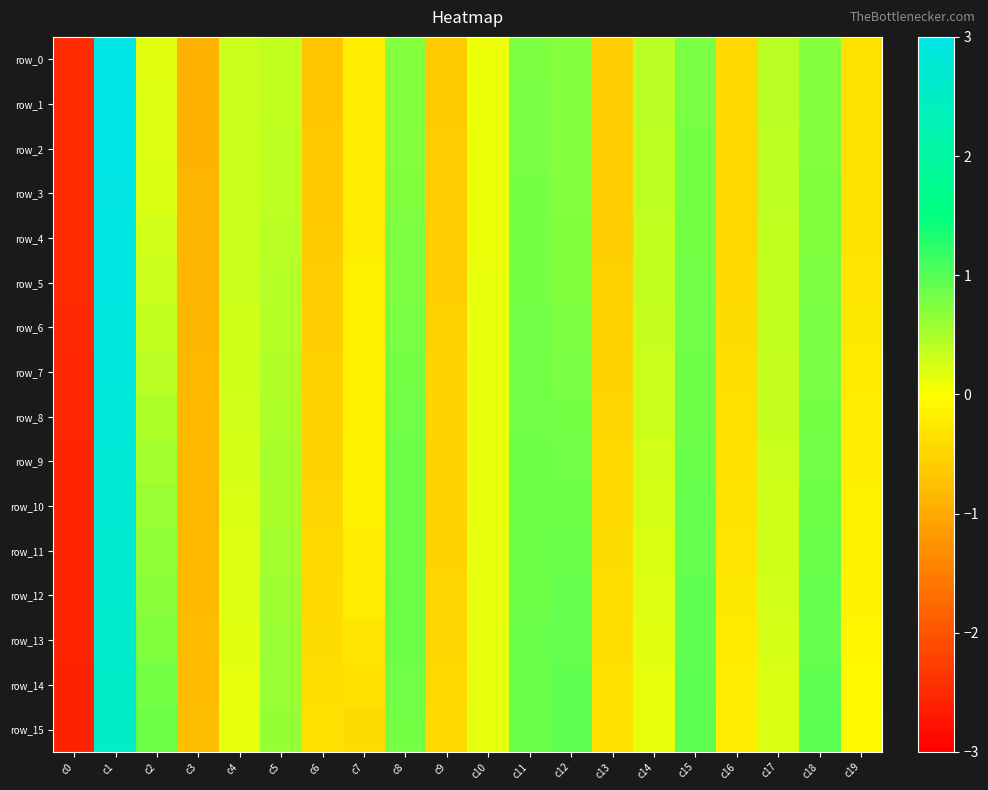

Reading left to right, extract all data points from this chart.

row_0: c0=-2.5	c1=3.0	c2=0.2	c3=-0.9	c4=0.3	c5=0.4	c6=-0.7	c7=-0.2	c8=0.7	c9=-0.6	c10=0.1	c11=0.8	c12=0.7	c13=-0.6	c14=0.4	c15=0.8	c16=-0.4	c17=0.4	c18=0.7	c19=-0.3
row_1: c0=-2.5	c1=3.0	c2=0.2	c3=-0.9	c4=0.3	c5=0.4	c6=-0.7	c7=-0.2	c8=0.7	c9=-0.6	c10=0.1	c11=0.8	c12=0.7	c13=-0.6	c14=0.4	c15=0.8	c16=-0.5	c17=0.4	c18=0.7	c19=-0.3
row_2: c0=-2.5	c1=3.0	c2=0.2	c3=-0.9	c4=0.3	c5=0.4	c6=-0.7	c7=-0.2	c8=0.7	c9=-0.6	c10=0.1	c11=0.8	c12=0.7	c13=-0.6	c14=0.4	c15=0.8	c16=-0.5	c17=0.4	c18=0.7	c19=-0.3
row_3: c0=-2.5	c1=3.0	c2=0.2	c3=-0.9	c4=0.3	c5=0.4	c6=-0.6	c7=-0.2	c8=0.7	c9=-0.6	c10=0.1	c11=0.8	c12=0.7	c13=-0.6	c14=0.4	c15=0.8	c16=-0.5	c17=0.4	c18=0.7	c19=-0.3
row_4: c0=-2.5	c1=2.9	c2=0.3	c3=-0.9	c4=0.3	c5=0.4	c6=-0.6	c7=-0.2	c8=0.8	c9=-0.6	c10=0.1	c11=0.8	c12=0.7	c13=-0.6	c14=0.4	c15=0.8	c16=-0.4	c17=0.4	c18=0.7	c19=-0.3
row_5: c0=-2.5	c1=2.9	c2=0.3	c3=-0.9	c4=0.3	c5=0.4	c6=-0.6	c7=-0.2	c8=0.8	c9=-0.6	c10=0.1	c11=0.8	c12=0.7	c13=-0.6	c14=0.4	c15=0.8	c16=-0.4	c17=0.4	c18=0.8	c19=-0.3
row_6: c0=-2.5	c1=2.9	c2=0.4	c3=-0.8	c4=0.3	c5=0.4	c6=-0.6	c7=-0.2	c8=0.8	c9=-0.5	c10=0.1	c11=0.8	c12=0.8	c13=-0.5	c14=0.3	c15=0.8	c16=-0.4	c17=0.4	c18=0.8	c19=-0.3
row_7: c0=-2.5	c1=2.8	c2=0.4	c3=-0.8	c4=0.3	c5=0.5	c6=-0.6	c7=-0.2	c8=0.8	c9=-0.5	c10=0.1	c11=0.8	c12=0.8	c13=-0.5	c14=0.3	c15=0.8	c16=-0.4	c17=0.3	c18=0.8	c19=-0.3
row_8: c0=-2.5	c1=2.8	c2=0.5	c3=-0.8	c4=0.3	c5=0.5	c6=-0.5	c7=-0.2	c8=0.8	c9=-0.5	c10=0.1	c11=0.8	c12=0.8	c13=-0.5	c14=0.3	c15=0.9	c16=-0.4	c17=0.3	c18=0.8	c19=-0.2
row_9: c0=-2.6	c1=2.8	c2=0.5	c3=-0.8	c4=0.2	c5=0.5	c6=-0.5	c7=-0.2	c8=0.8	c9=-0.5	c10=0.1	c11=0.8	c12=0.8	c13=-0.5	c14=0.3	c15=0.9	c16=-0.3	c17=0.3	c18=0.8	c19=-0.2
row_10: c0=-2.6	c1=2.7	c2=0.6	c3=-0.8	c4=0.2	c5=0.5	c6=-0.5	c7=-0.2	c8=0.9	c9=-0.5	c10=0.1	c11=0.9	c12=0.9	c13=-0.4	c14=0.3	c15=0.9	c16=-0.3	c17=0.3	c18=0.9	c19=-0.2
row_11: c0=-2.6	c1=2.7	c2=0.6	c3=-0.8	c4=0.2	c5=0.5	c6=-0.4	c7=-0.2	c8=0.9	c9=-0.5	c10=0.1	c11=0.9	c12=0.9	c13=-0.4	c14=0.2	c15=0.9	c16=-0.3	c17=0.3	c18=0.9	c19=-0.1
row_12: c0=-2.6	c1=2.6	c2=0.7	c3=-0.8	c4=0.2	c5=0.6	c6=-0.4	c7=-0.2	c8=0.9	c9=-0.5	c10=0.1	c11=0.9	c12=0.9	c13=-0.4	c14=0.2	c15=0.9	c16=-0.3	c17=0.3	c18=0.9	c19=-0.1
row_13: c0=-2.6	c1=2.6	c2=0.7	c3=-0.8	c4=0.2	c5=0.6	c6=-0.4	c7=-0.3	c8=0.8	c9=-0.5	c10=0.2	c11=0.9	c12=0.9	c13=-0.4	c14=0.2	c15=0.9	c16=-0.2	c17=0.2	c18=0.9	c19=-0.1
row_14: c0=-2.6	c1=2.6	c2=0.8	c3=-0.8	c4=0.2	c5=0.6	c6=-0.4	c7=-0.4	c8=0.8	c9=-0.5	c10=0.2	c11=0.9	c12=0.9	c13=-0.4	c14=0.2	c15=0.9	c16=-0.2	c17=0.2	c18=0.9	c19=-0.1
row_15: c0=-2.6	c1=2.5	c2=0.9	c3=-0.8	c4=0.1	c5=0.6	c6=-0.4	c7=-0.4	c8=0.8	c9=-0.4	c10=0.2	c11=0.9	c12=0.9	c13=-0.3	c14=0.1	c15=1.0	c16=-0.2	c17=0.2	c18=0.9	c19=-0.1